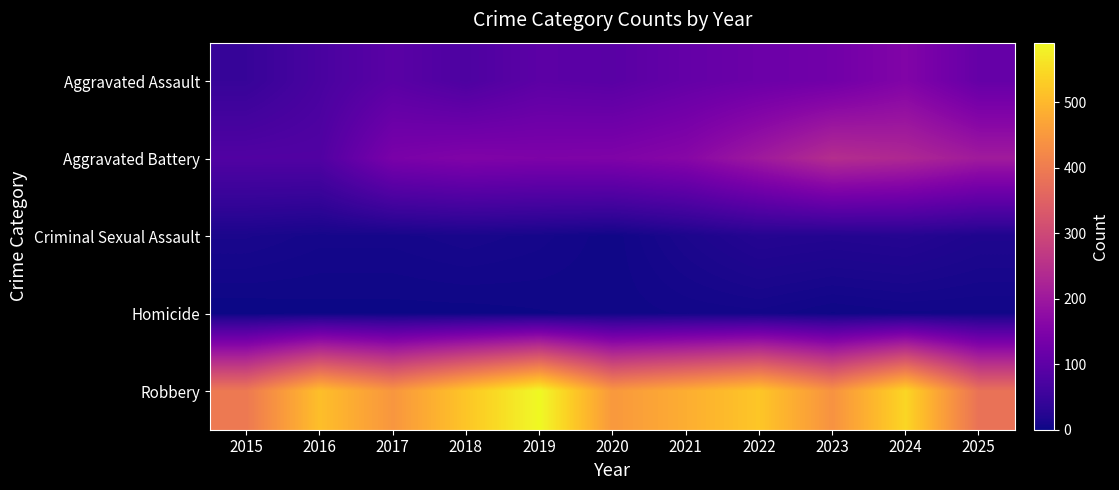

Between 2015 and 2025, which is larger?

2025